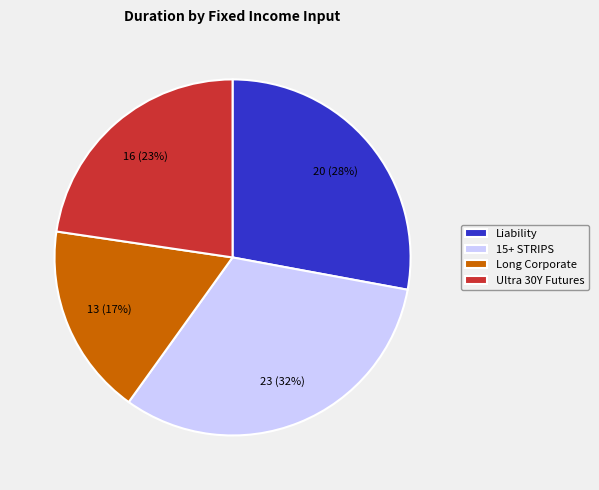

Approximately how many times larger is the value at 15+ STRIPS compared to Liability?

1.1